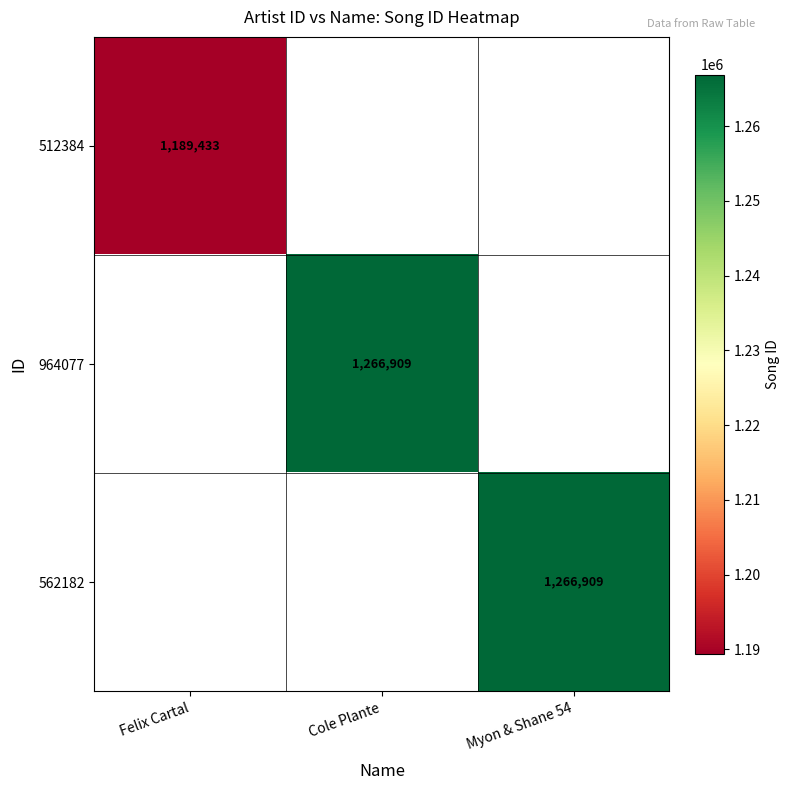

Which has a higher value, Felix Cartal or Cole Plante?

Cole Plante